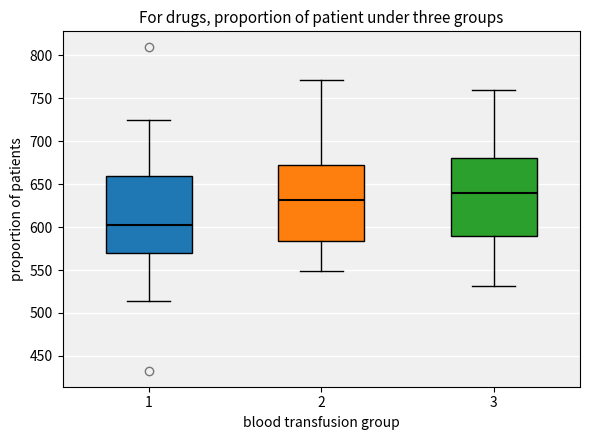

Reading left to right, transcribe this box plot: for each box, give where its median line is, the range the box spans, and where its two whiskers end, as read against the y-axis. The values are not printed on the chart, so give them approximately, as read against the axis.

1: median 600, box 570 to 660, whiskers 515 to 725
2: median 630, box 585 to 670, whiskers 550 to 770
3: median 640, box 590 to 680, whiskers 530 to 760